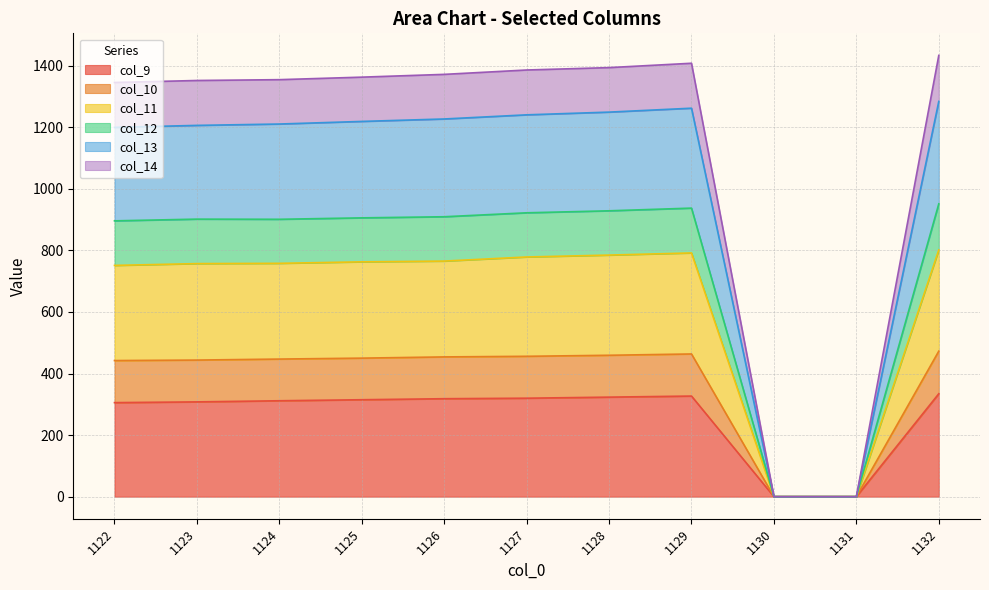

True or false: col_10 has more than 1 interior local peaks.

True